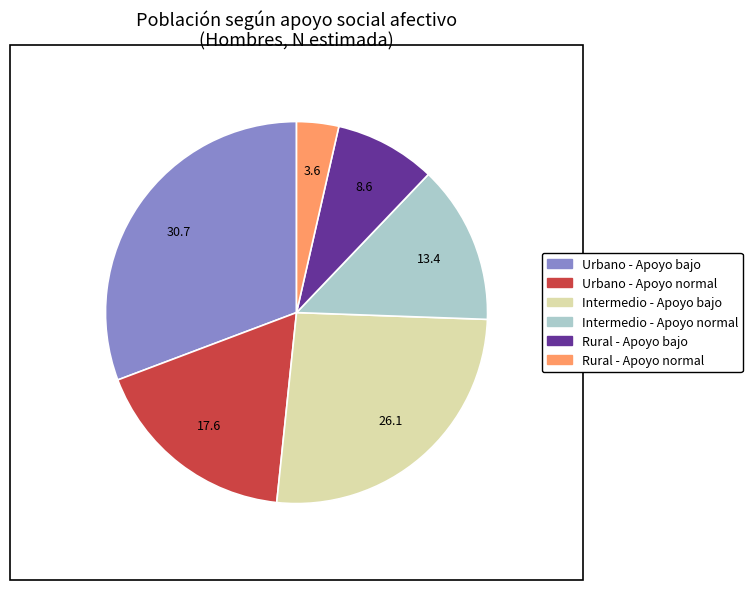

True or false: Urbano - Apoyo bajo accounts for 31% of the total.

True